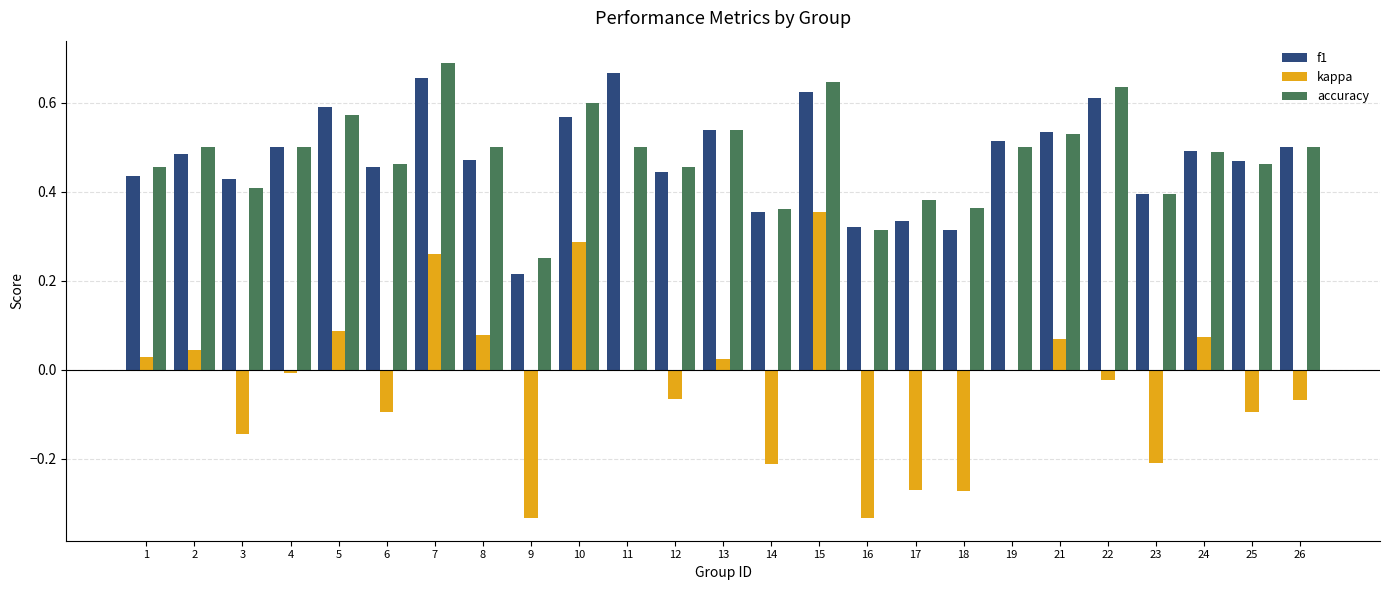

What is the sum of all accuracy values?

12.0